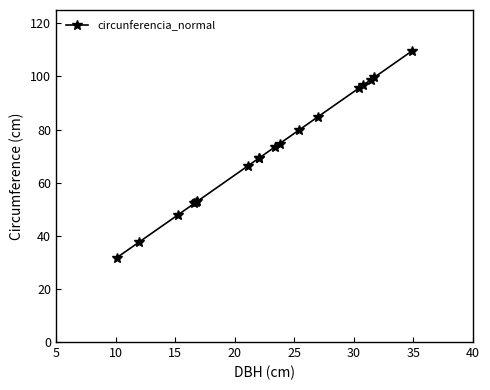

What is the smallest value displayed?

31.7